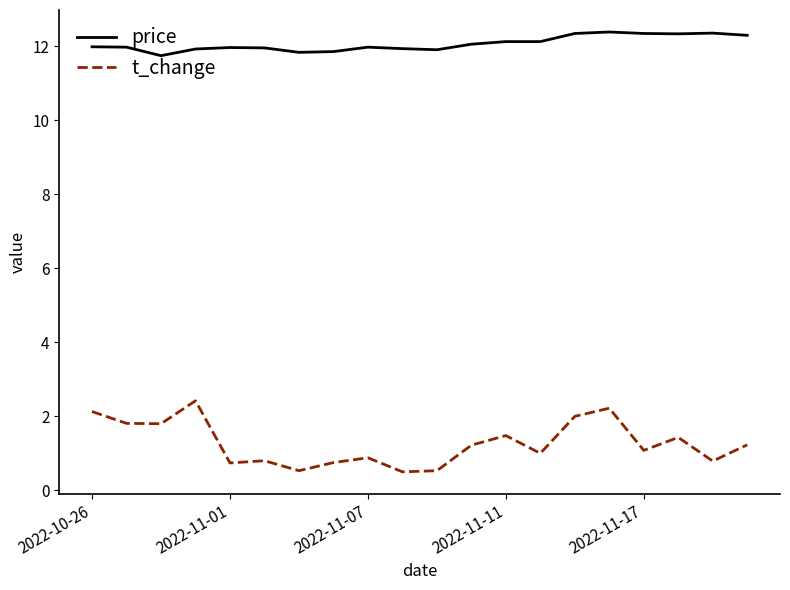

Which series has the largest total across all categories?

price